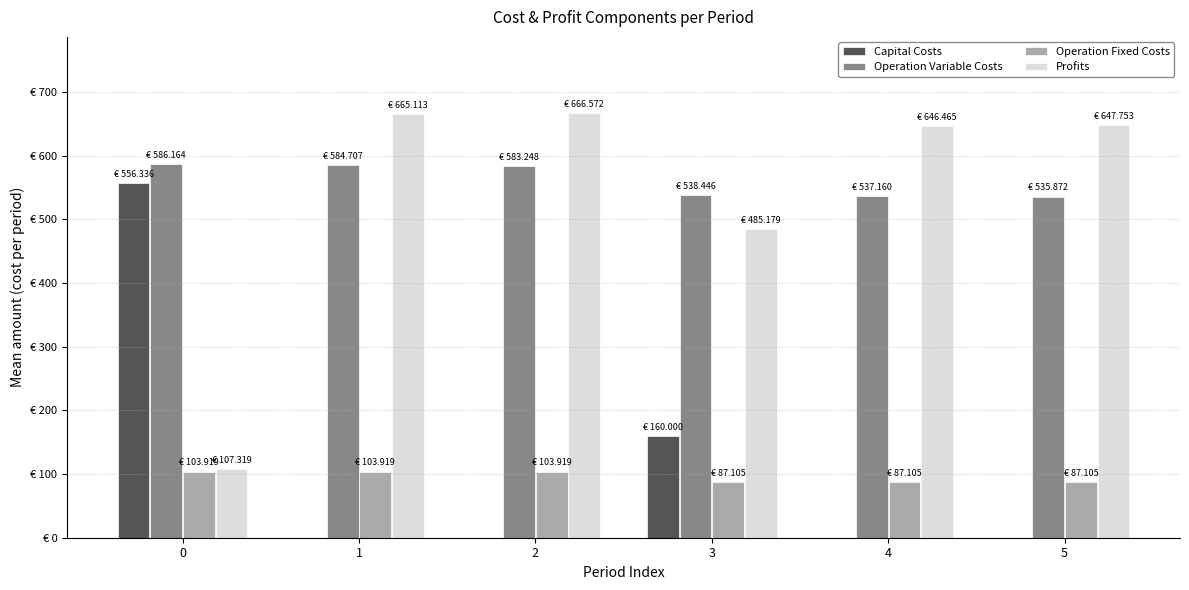

What are all the series names shown in the legend?

Capital Costs, Operation Variable Costs, Operation Fixed Costs, Profits